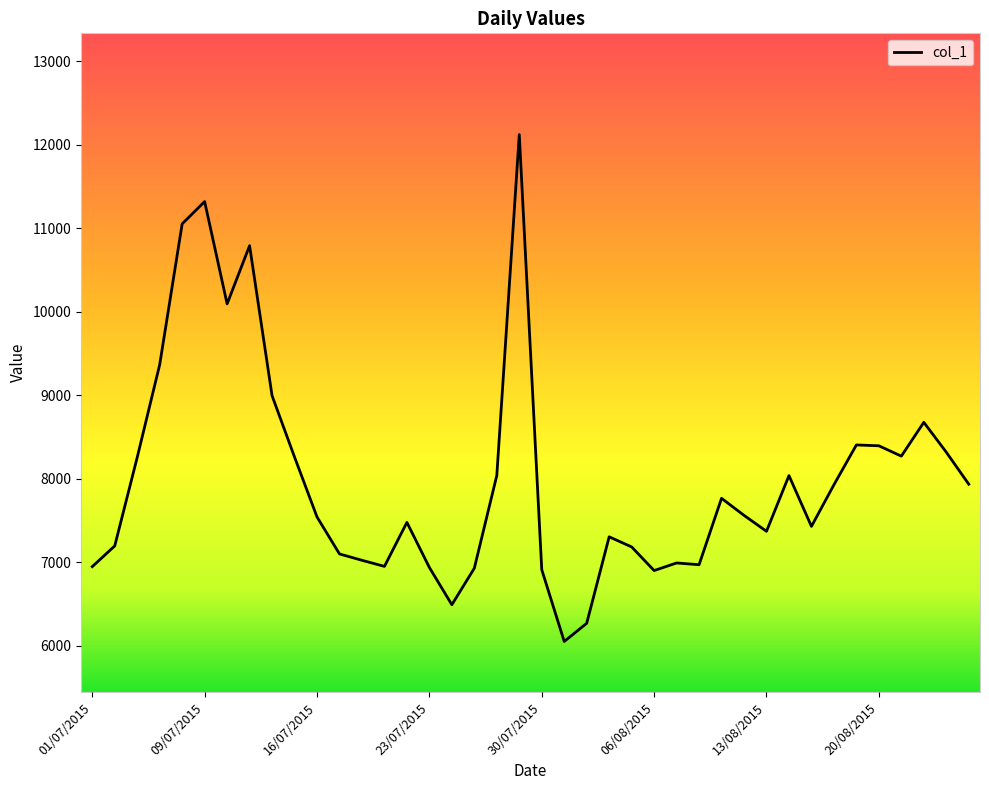

What is the smallest value displayed?

6054